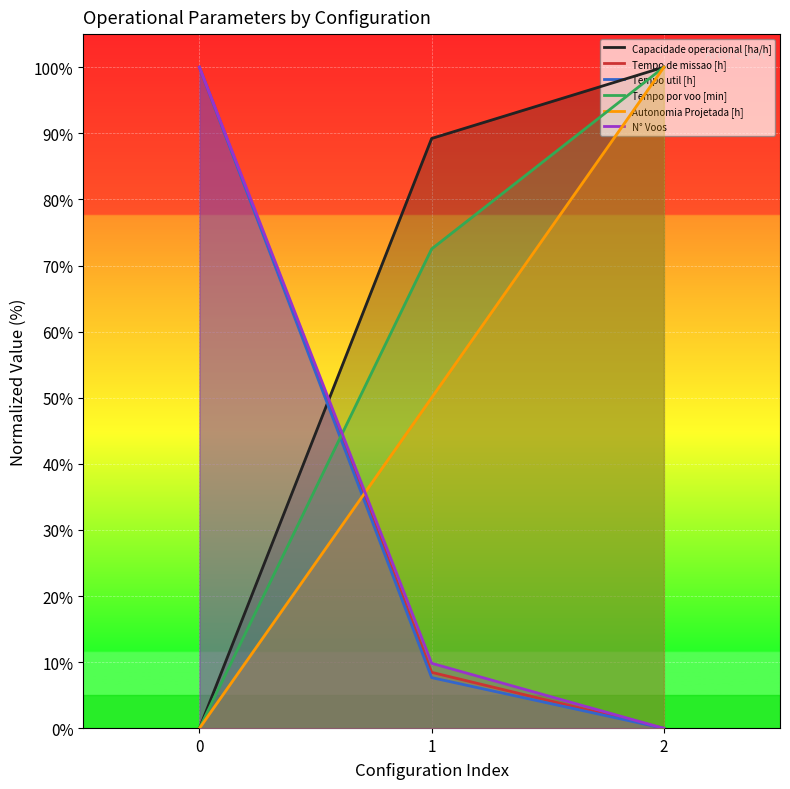

Reading right to left, transcribe all the data shown in this chart.

Capacidade operacional [ha/h]: 2=100.0	1=89.2	0=0.0
Tempo de missao [h]: 2=0.0	1=8.5	0=100.0
Tempo util [h]: 2=0.0	1=7.7	0=100.0
Tempo por voo [min]: 2=100.0	1=72.5	0=0.0
Autonomia Projetada [h]: 2=100.0	1=50.0	0=0.0
N° Voos: 2=0.0	1=9.8	0=100.0